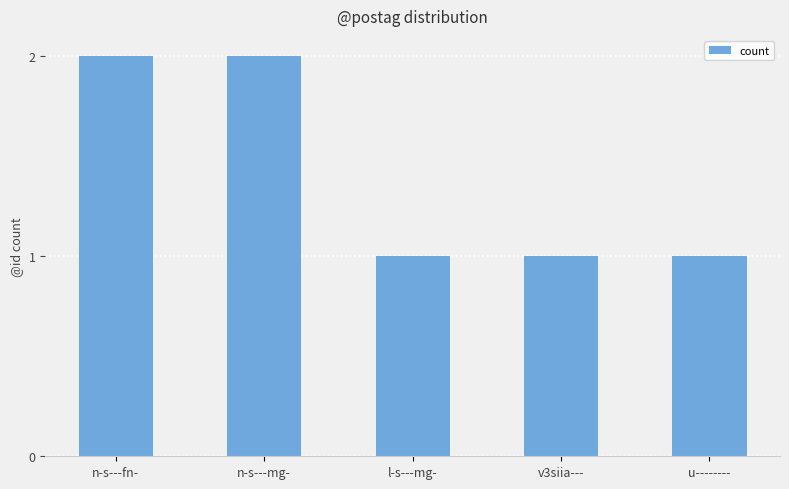

Reading left to right, list all the values displayed in this chart.

2	2	1	1	1